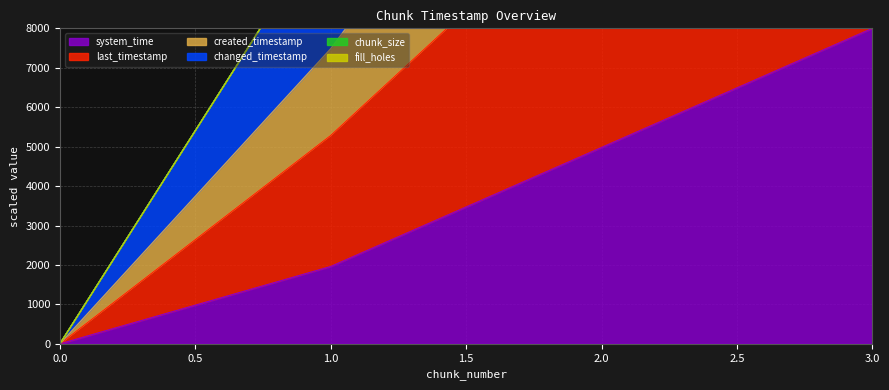

Reading left to right, what are all the values shown in this chart?

last_timestamp: 0=0.0	1=10806.6	2=23349.8	3=32000.0
system_time: 0=0.0	1=1961.2	2=4979.2	3=8000.0
created_timestamp: 0=0.0	1=7483.1	2=16714.0	3=24000.0
changed_timestamp: 0=0.0	1=10806.6	2=23349.8	3=32000.0